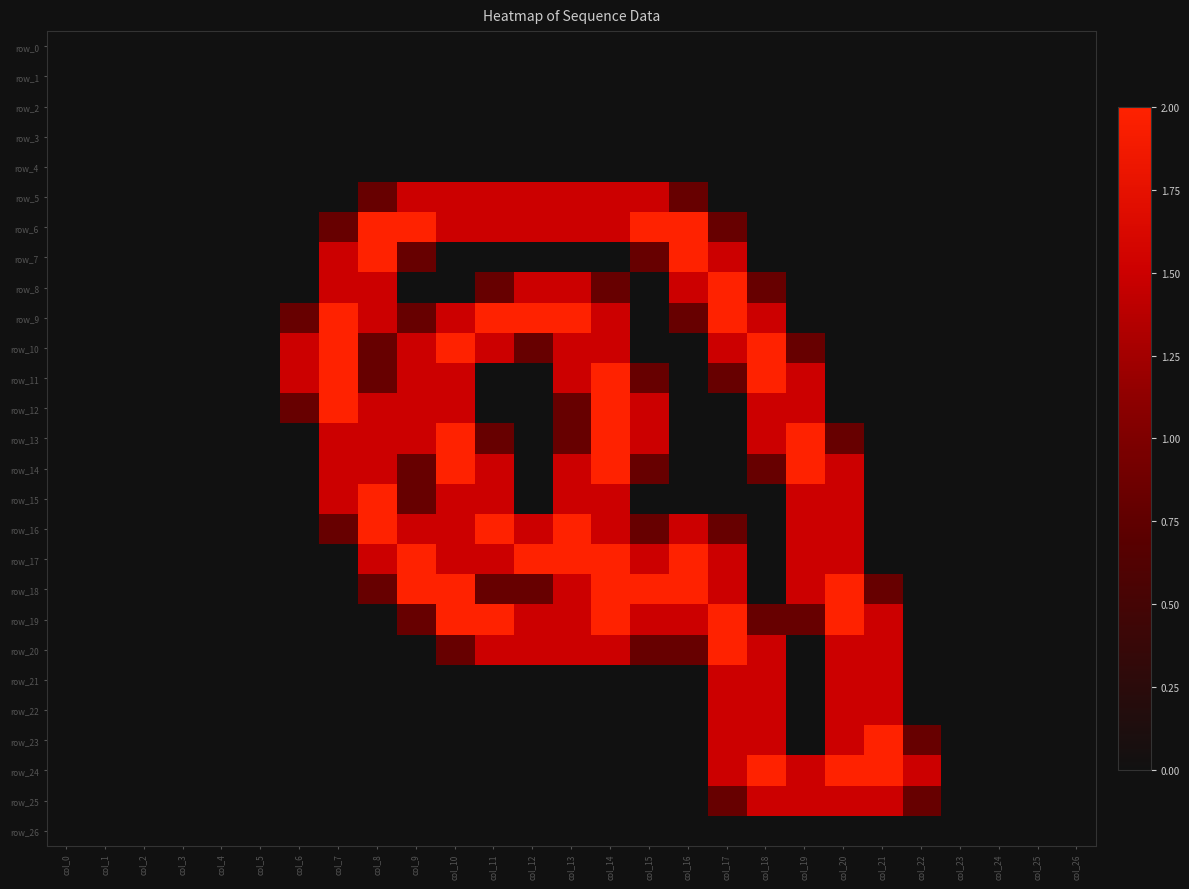

Reading right to left, extract all data points from this chart.

row_0: 0.0	0.0	0.0	0.0	0.0	0.0	0.0	0.0	0.0	0.0	0.0	0.0	0.0	0.0	0.0	0.0	0.0	0.0	0.0	0.0	0.0	0.0	0.0	0.0	0.0	0.0	0.0
row_1: 0.0	0.0	0.0	0.0	0.0	0.0	0.0	0.0	0.0	0.0	0.0	0.0	0.0	0.0	0.0	0.0	0.0	0.0	0.0	0.0	0.0	0.0	0.0	0.0	0.0	0.0	0.0
row_2: 0.0	0.0	0.0	0.0	0.0	0.0	0.0	0.0	0.0	0.0	0.0	0.0	0.0	0.0	0.0	0.0	0.0	0.0	0.0	0.0	0.0	0.0	0.0	0.0	0.0	0.0	0.0
row_3: 0.0	0.0	0.0	0.0	0.0	0.0	0.0	0.0	0.0	0.0	0.0	0.0	0.0	0.0	0.0	0.0	0.0	0.0	0.0	0.0	0.0	0.0	0.0	0.0	0.0	0.0	0.0
row_4: 0.0	0.0	0.0	0.0	0.0	0.0	0.0	0.0	0.0	0.0	0.0	0.0	0.0	0.0	0.0	0.0	0.0	0.0	0.0	0.0	0.0	0.0	0.0	0.0	0.0	0.0	0.0
row_5: 0.0	0.0	0.0	0.0	0.0	0.0	0.0	0.0	0.0	0.0	0.8	1.5	1.5	1.5	1.5	1.5	1.5	1.5	0.8	0.0	0.0	0.0	0.0	0.0	0.0	0.0	0.0
row_6: 0.0	0.0	0.0	0.0	0.0	0.0	0.0	0.0	0.0	0.8	2.0	2.0	1.5	1.5	1.5	1.5	1.5	2.0	2.0	0.8	0.0	0.0	0.0	0.0	0.0	0.0	0.0
row_7: 0.0	0.0	0.0	0.0	0.0	0.0	0.0	0.0	0.0	1.5	2.0	0.8	0.0	0.0	0.0	0.0	0.0	0.8	2.0	1.5	0.0	0.0	0.0	0.0	0.0	0.0	0.0
row_8: 0.0	0.0	0.0	0.0	0.0	0.0	0.0	0.0	0.8	2.0	1.5	0.0	0.8	1.5	1.5	0.8	0.0	0.0	1.5	1.5	0.0	0.0	0.0	0.0	0.0	0.0	0.0
row_9: 0.0	0.0	0.0	0.0	0.0	0.0	0.0	0.0	1.5	2.0	0.8	0.0	1.5	2.0	2.0	2.0	1.5	0.8	1.5	2.0	0.8	0.0	0.0	0.0	0.0	0.0	0.0
row_10: 0.0	0.0	0.0	0.0	0.0	0.0	0.0	0.8	2.0	1.5	0.0	0.0	1.5	1.5	0.8	1.5	2.0	1.5	0.8	2.0	1.5	0.0	0.0	0.0	0.0	0.0	0.0
row_11: 0.0	0.0	0.0	0.0	0.0	0.0	0.0	1.5	2.0	0.8	0.0	0.8	2.0	1.5	0.0	0.0	1.5	1.5	0.8	2.0	1.5	0.0	0.0	0.0	0.0	0.0	0.0
row_12: 0.0	0.0	0.0	0.0	0.0	0.0	0.0	1.5	1.5	0.0	0.0	1.5	2.0	0.8	0.0	0.0	1.5	1.5	1.5	2.0	0.8	0.0	0.0	0.0	0.0	0.0	0.0
row_13: 0.0	0.0	0.0	0.0	0.0	0.0	0.8	2.0	1.5	0.0	0.0	1.5	2.0	0.8	0.0	0.8	2.0	1.5	1.5	1.5	0.0	0.0	0.0	0.0	0.0	0.0	0.0
row_14: 0.0	0.0	0.0	0.0	0.0	0.0	1.5	2.0	0.8	0.0	0.0	0.8	2.0	1.5	0.0	1.5	2.0	0.8	1.5	1.5	0.0	0.0	0.0	0.0	0.0	0.0	0.0
row_15: 0.0	0.0	0.0	0.0	0.0	0.0	1.5	1.5	0.0	0.0	0.0	0.0	1.5	1.5	0.0	1.5	1.5	0.8	2.0	1.5	0.0	0.0	0.0	0.0	0.0	0.0	0.0
row_16: 0.0	0.0	0.0	0.0	0.0	0.0	1.5	1.5	0.0	0.8	1.5	0.8	1.5	2.0	1.5	2.0	1.5	1.5	2.0	0.8	0.0	0.0	0.0	0.0	0.0	0.0	0.0
row_17: 0.0	0.0	0.0	0.0	0.0	0.0	1.5	1.5	0.0	1.5	2.0	1.5	2.0	2.0	2.0	1.5	1.5	2.0	1.5	0.0	0.0	0.0	0.0	0.0	0.0	0.0	0.0
row_18: 0.0	0.0	0.0	0.0	0.0	0.8	2.0	1.5	0.0	1.5	2.0	2.0	2.0	1.5	0.8	0.8	2.0	2.0	0.8	0.0	0.0	0.0	0.0	0.0	0.0	0.0	0.0
row_19: 0.0	0.0	0.0	0.0	0.0	1.5	2.0	0.8	0.8	2.0	1.5	1.5	2.0	1.5	1.5	2.0	2.0	0.8	0.0	0.0	0.0	0.0	0.0	0.0	0.0	0.0	0.0
row_20: 0.0	0.0	0.0	0.0	0.0	1.5	1.5	0.0	1.5	2.0	0.8	0.8	1.5	1.5	1.5	1.5	0.8	0.0	0.0	0.0	0.0	0.0	0.0	0.0	0.0	0.0	0.0
row_21: 0.0	0.0	0.0	0.0	0.0	1.5	1.5	0.0	1.5	1.5	0.0	0.0	0.0	0.0	0.0	0.0	0.0	0.0	0.0	0.0	0.0	0.0	0.0	0.0	0.0	0.0	0.0
row_22: 0.0	0.0	0.0	0.0	0.0	1.5	1.5	0.0	1.5	1.5	0.0	0.0	0.0	0.0	0.0	0.0	0.0	0.0	0.0	0.0	0.0	0.0	0.0	0.0	0.0	0.0	0.0
row_23: 0.0	0.0	0.0	0.0	0.8	2.0	1.5	0.0	1.5	1.5	0.0	0.0	0.0	0.0	0.0	0.0	0.0	0.0	0.0	0.0	0.0	0.0	0.0	0.0	0.0	0.0	0.0
row_24: 0.0	0.0	0.0	0.0	1.5	2.0	2.0	1.5	2.0	1.5	0.0	0.0	0.0	0.0	0.0	0.0	0.0	0.0	0.0	0.0	0.0	0.0	0.0	0.0	0.0	0.0	0.0
row_25: 0.0	0.0	0.0	0.0	0.8	1.5	1.5	1.5	1.5	0.8	0.0	0.0	0.0	0.0	0.0	0.0	0.0	0.0	0.0	0.0	0.0	0.0	0.0	0.0	0.0	0.0	0.0
row_26: 0.0	0.0	0.0	0.0	0.0	0.0	0.0	0.0	0.0	0.0	0.0	0.0	0.0	0.0	0.0	0.0	0.0	0.0	0.0	0.0	0.0	0.0	0.0	0.0	0.0	0.0	0.0